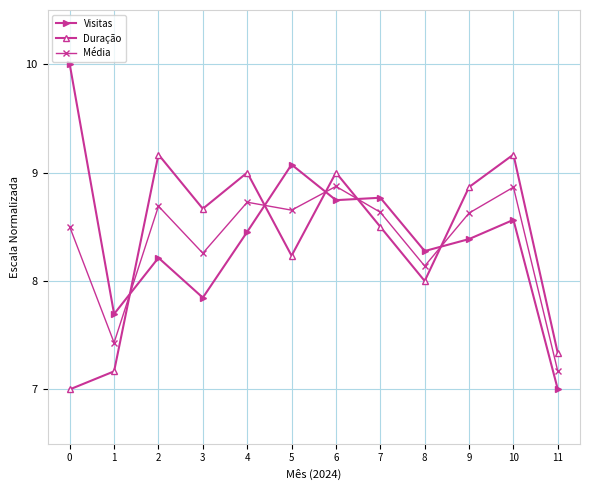

What is the sum of all Média values?

100.6